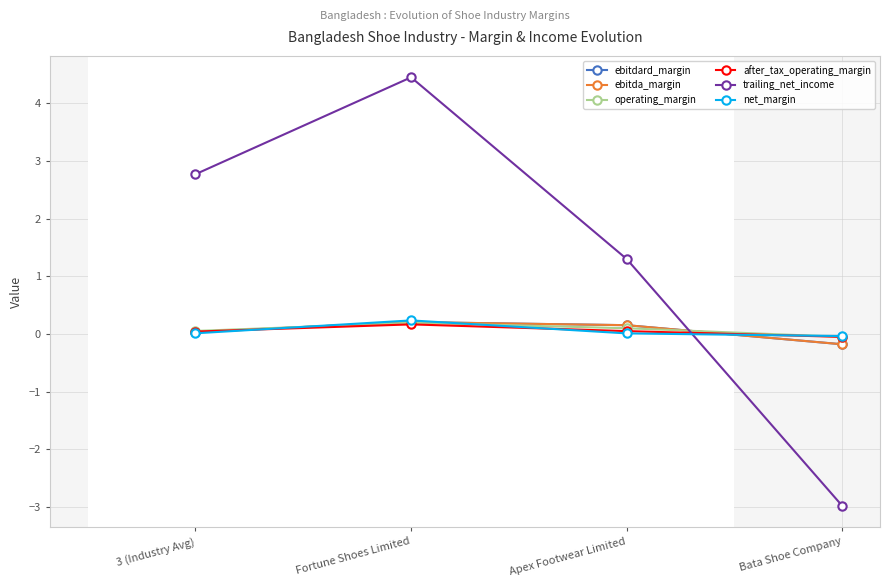

Reading left to right, what are all the values shown in this chart?

ebitdard_margin: 3 (Industry Avg)=0.0	Fortune Shoes Limited=0.2	Apex Footwear Limited=0.2	Bata Shoe Company=-0.2
ebitda_margin: 3 (Industry Avg)=0.0	Fortune Shoes Limited=0.2	Apex Footwear Limited=0.2	Bata Shoe Company=-0.2
operating_margin: 3 (Industry Avg)=0.1	Fortune Shoes Limited=0.2	Apex Footwear Limited=0.1	Bata Shoe Company=-0.0
after_tax_operating_margin: 3 (Industry Avg)=0.0	Fortune Shoes Limited=0.2	Apex Footwear Limited=0.1	Bata Shoe Company=-0.0
trailing_net_income: 3 (Industry Avg)=2.8	Fortune Shoes Limited=4.5	Apex Footwear Limited=1.3	Bata Shoe Company=-3.0
net_margin: 3 (Industry Avg)=0.0	Fortune Shoes Limited=0.2	Apex Footwear Limited=0.0	Bata Shoe Company=-0.0